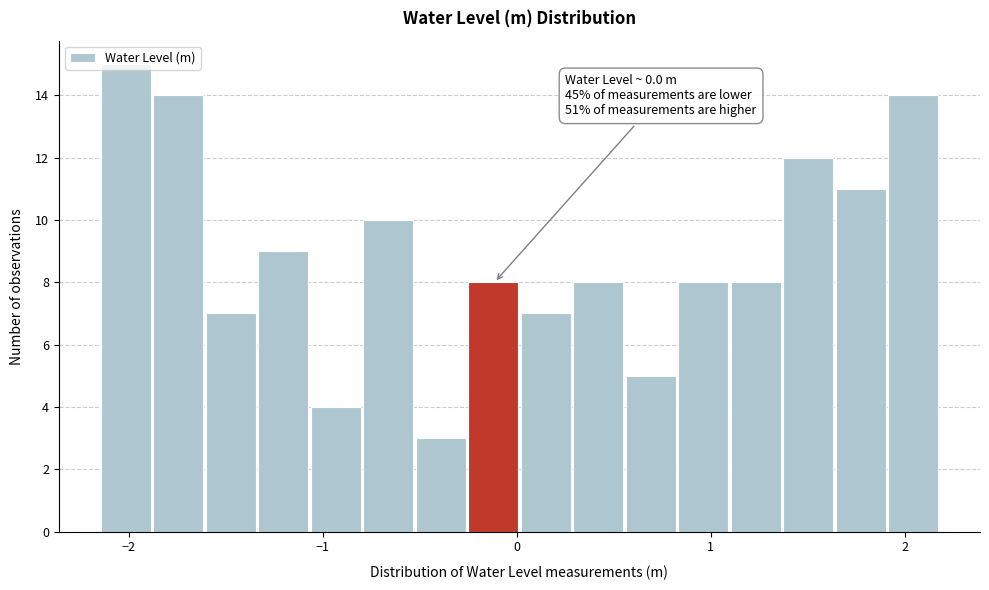

Around what value on the x-axis is the tallest bar? Give the approximate position of its centre, as read against the axis.

-2.0